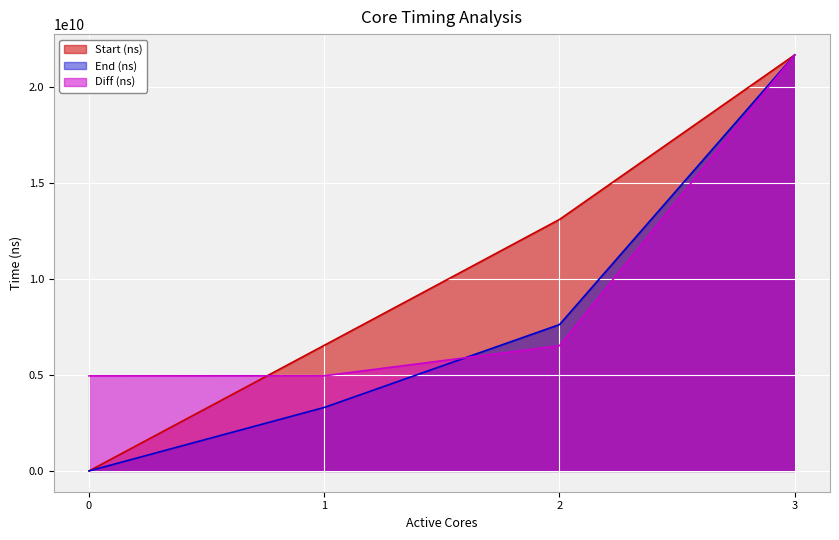

Reading left to right, what are all the values shown in this chart?

Start (ns): 0.0	6540975736.8	13094039444.3	21660884195.0
End (ns): 0.0	3305660650.0	7620159234.1	21660884195.0
Diff (ns): 4948579748.0	4953288369.0	6520664886.0	21660884195.0